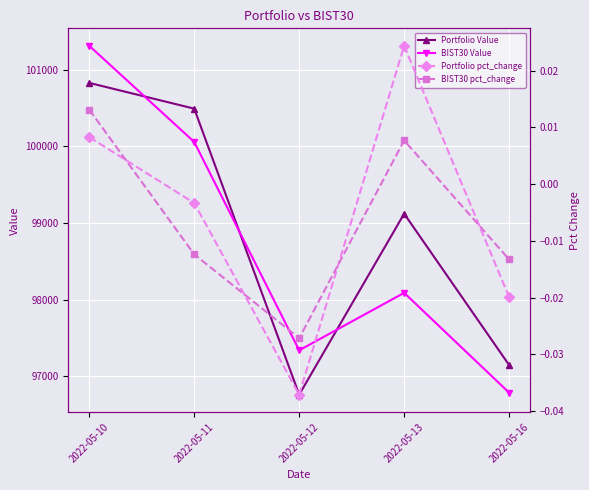

True or false: BIST30 Value and Portfolio pct_change intersect in this chart.

False